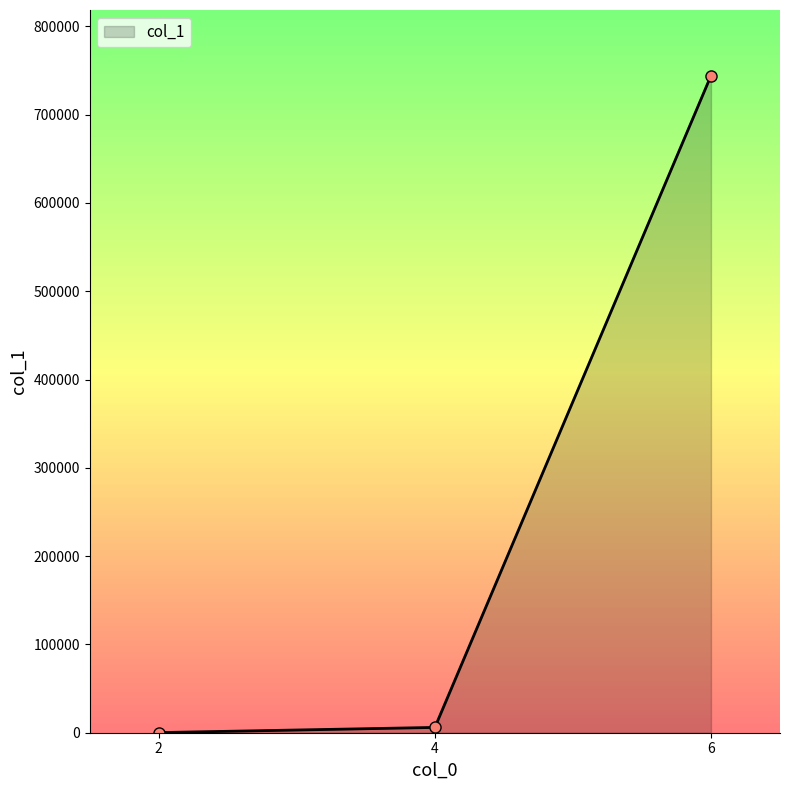

What is the maximum value shown in the chart?

744045